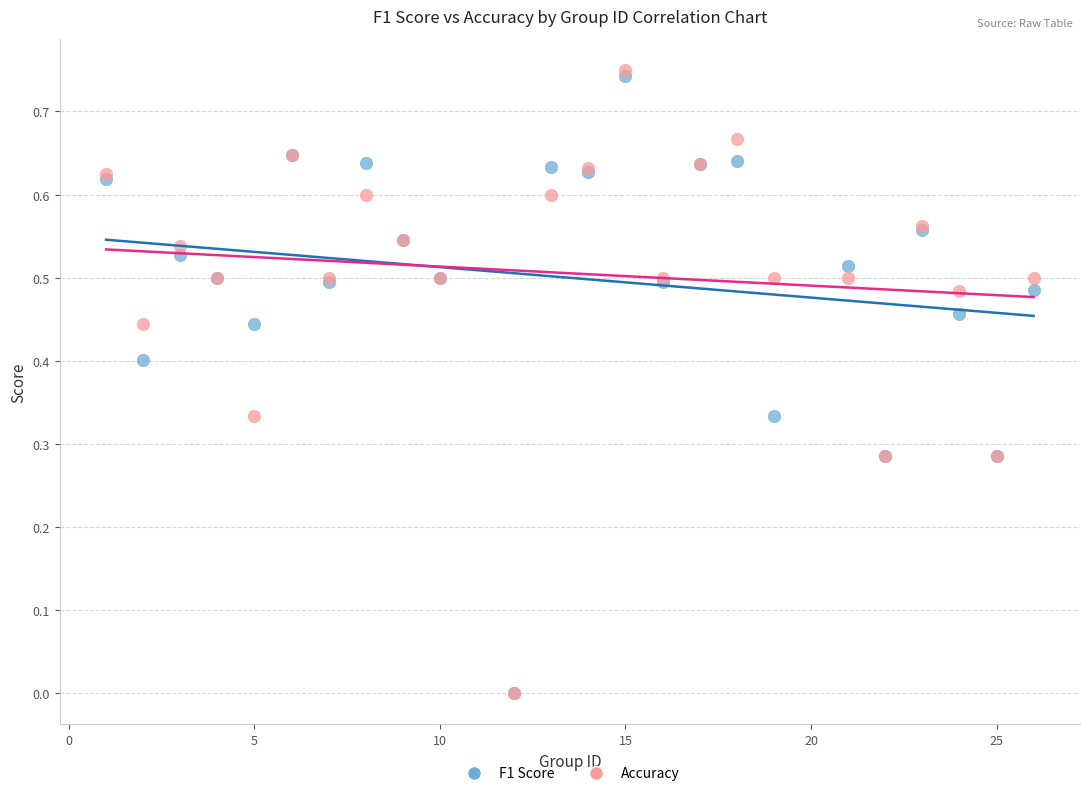

What are all the series names shown in the legend?

F1 Score, Accuracy